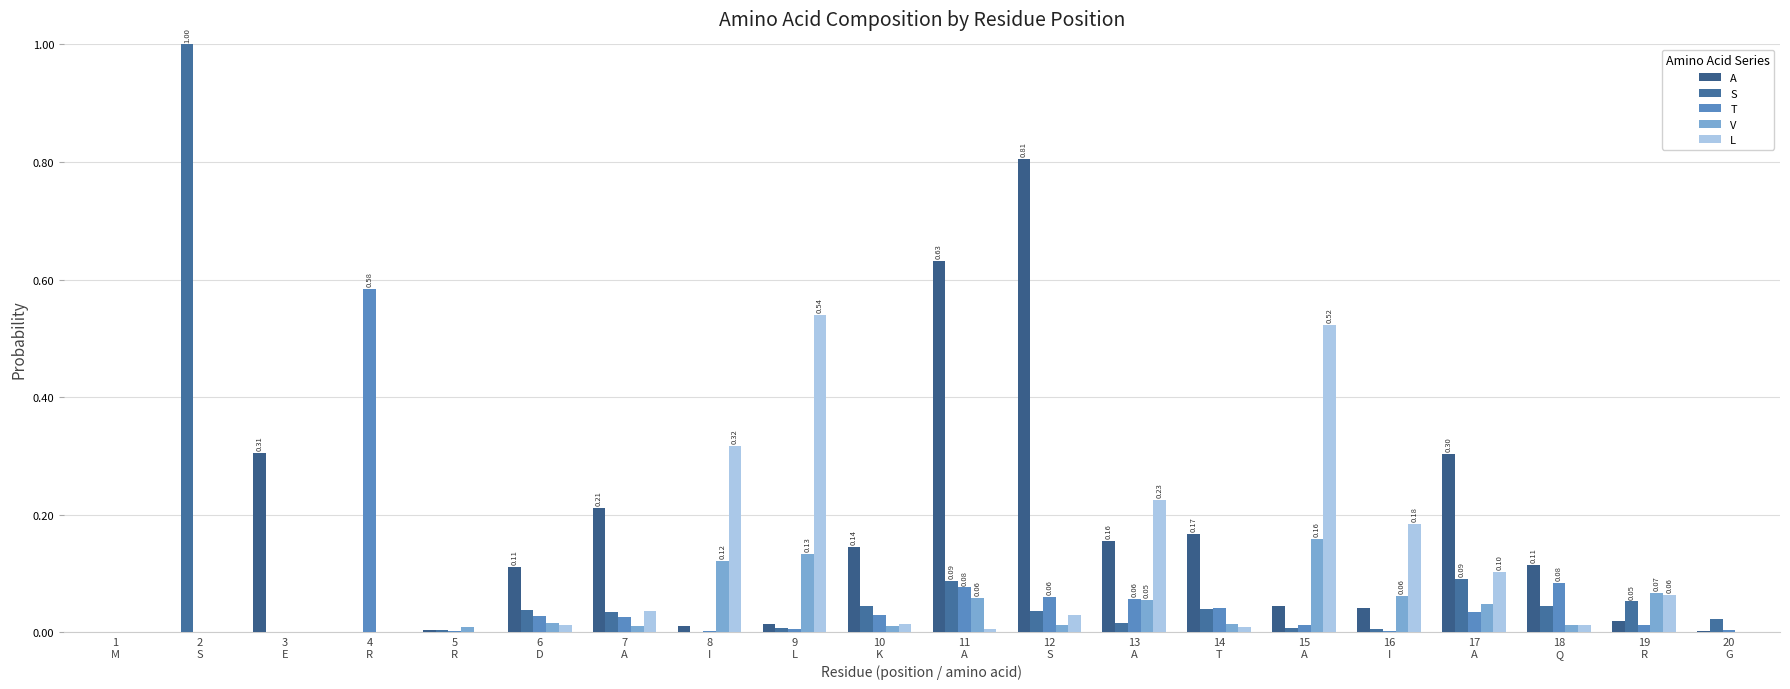

Reading left to right, what are all the values shown in this chart?

A: 1
M=0.0	2
S=0.0	3
E=0.3	4
R=0.0	5
R=0.0	6
D=0.1	7
A=0.2	8
I=0.0	9
L=0.0	10
K=0.1	11
A=0.6	12
S=0.8	13
A=0.2	14
T=0.2	15
A=0.0	16
I=0.0	17
A=0.3	18
Q=0.1	19
R=0.0	20
G=0.0
S: 1
M=0.0	2
S=1.0	3
E=0.0	4
R=0.0	5
R=0.0	6
D=0.0	7
A=0.0	8
I=0.0	9
L=0.0	10
K=0.0	11
A=0.1	12
S=0.0	13
A=0.0	14
T=0.0	15
A=0.0	16
I=0.0	17
A=0.1	18
Q=0.0	19
R=0.1	20
G=0.0
T: 1
M=0.0	2
S=0.0	3
E=0.0	4
R=0.6	5
R=0.0	6
D=0.0	7
A=0.0	8
I=0.0	9
L=0.0	10
K=0.0	11
A=0.1	12
S=0.1	13
A=0.1	14
T=0.0	15
A=0.0	16
I=0.0	17
A=0.0	18
Q=0.1	19
R=0.0	20
G=0.0
V: 1
M=0.0	2
S=0.0	3
E=0.0	4
R=0.0	5
R=0.0	6
D=0.0	7
A=0.0	8
I=0.1	9
L=0.1	10
K=0.0	11
A=0.1	12
S=0.0	13
A=0.1	14
T=0.0	15
A=0.2	16
I=0.1	17
A=0.0	18
Q=0.0	19
R=0.1	20
G=0.0
L: 1
M=0.0	2
S=0.0	3
E=0.0	4
R=0.0	5
R=0.0	6
D=0.0	7
A=0.0	8
I=0.3	9
L=0.5	10
K=0.0	11
A=0.0	12
S=0.0	13
A=0.2	14
T=0.0	15
A=0.5	16
I=0.2	17
A=0.1	18
Q=0.0	19
R=0.1	20
G=0.0